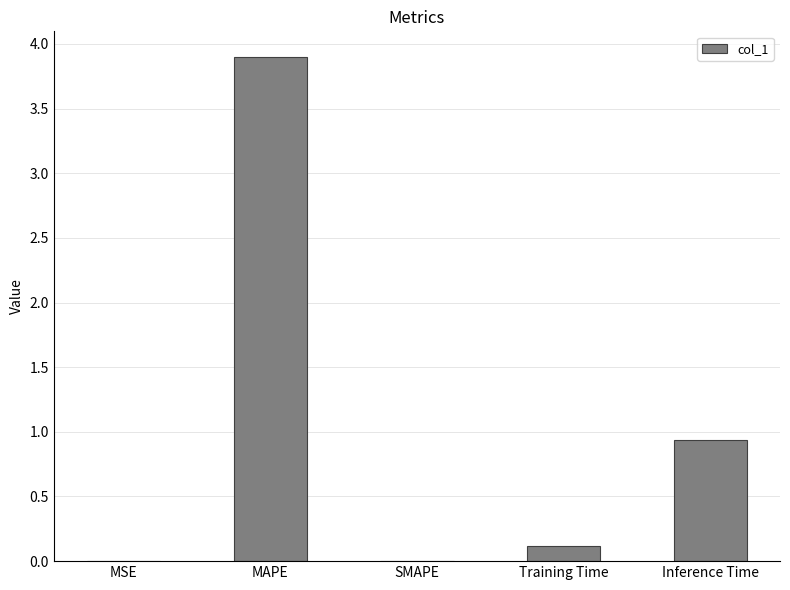

How many series are shown in this chart?

1